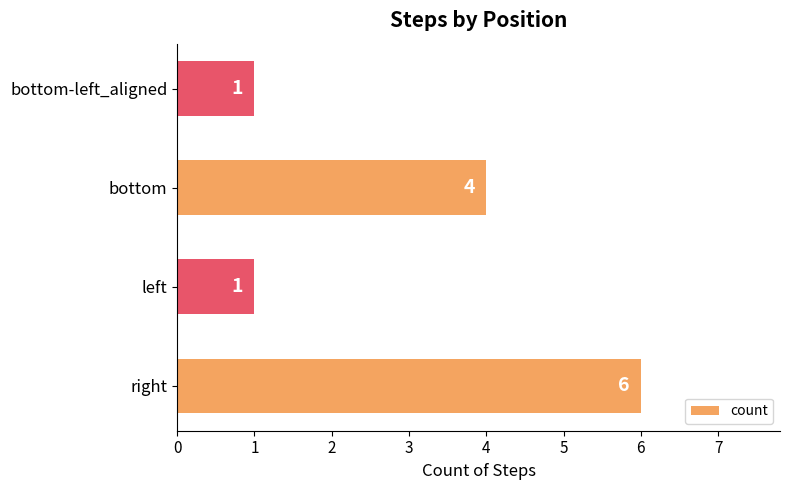

Which has a higher value, bottom-left_aligned or bottom?

bottom